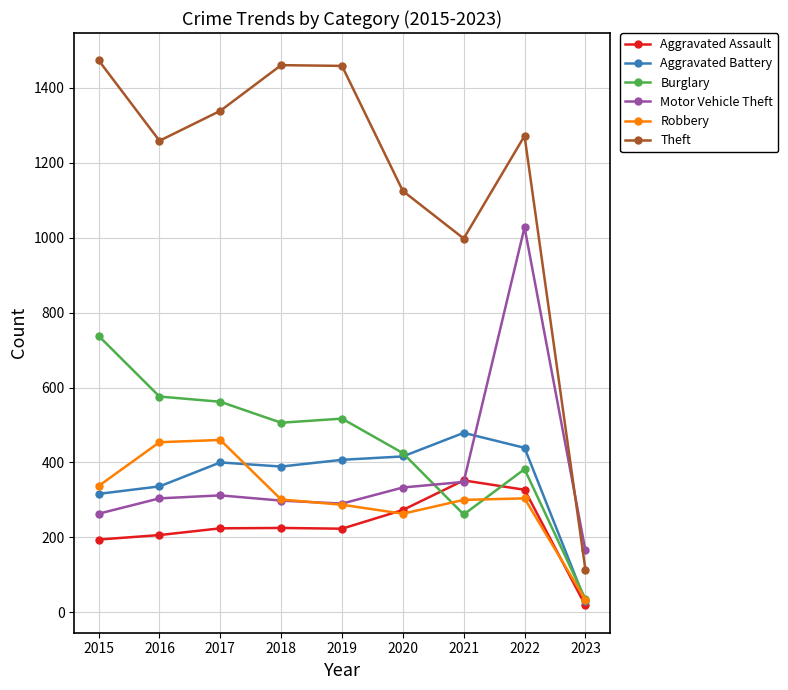

The value of Aggravated Battery at 2022 is 262. True or false?

False